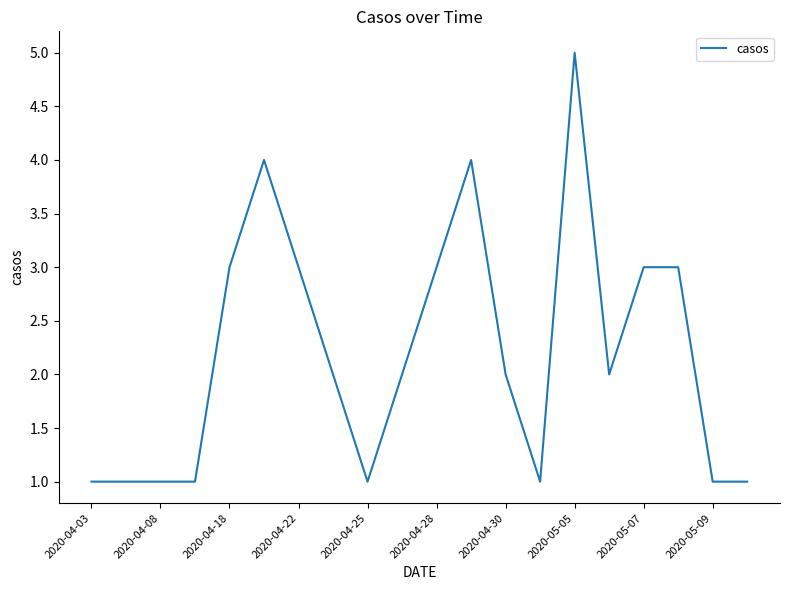

What is the difference between the maximum and minimum values?

4